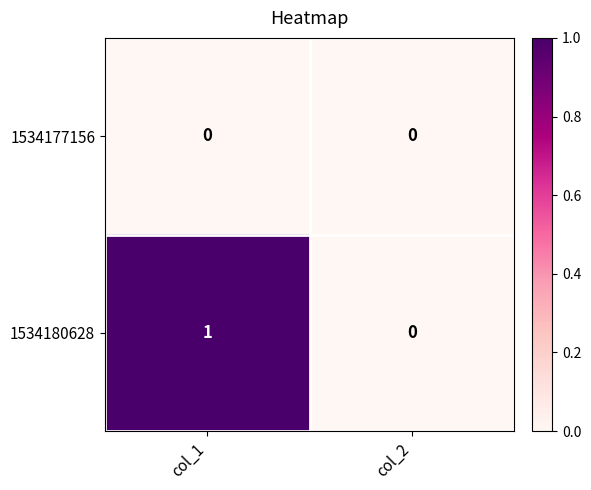

What is the difference between the highest and lowest values at col_1?

1